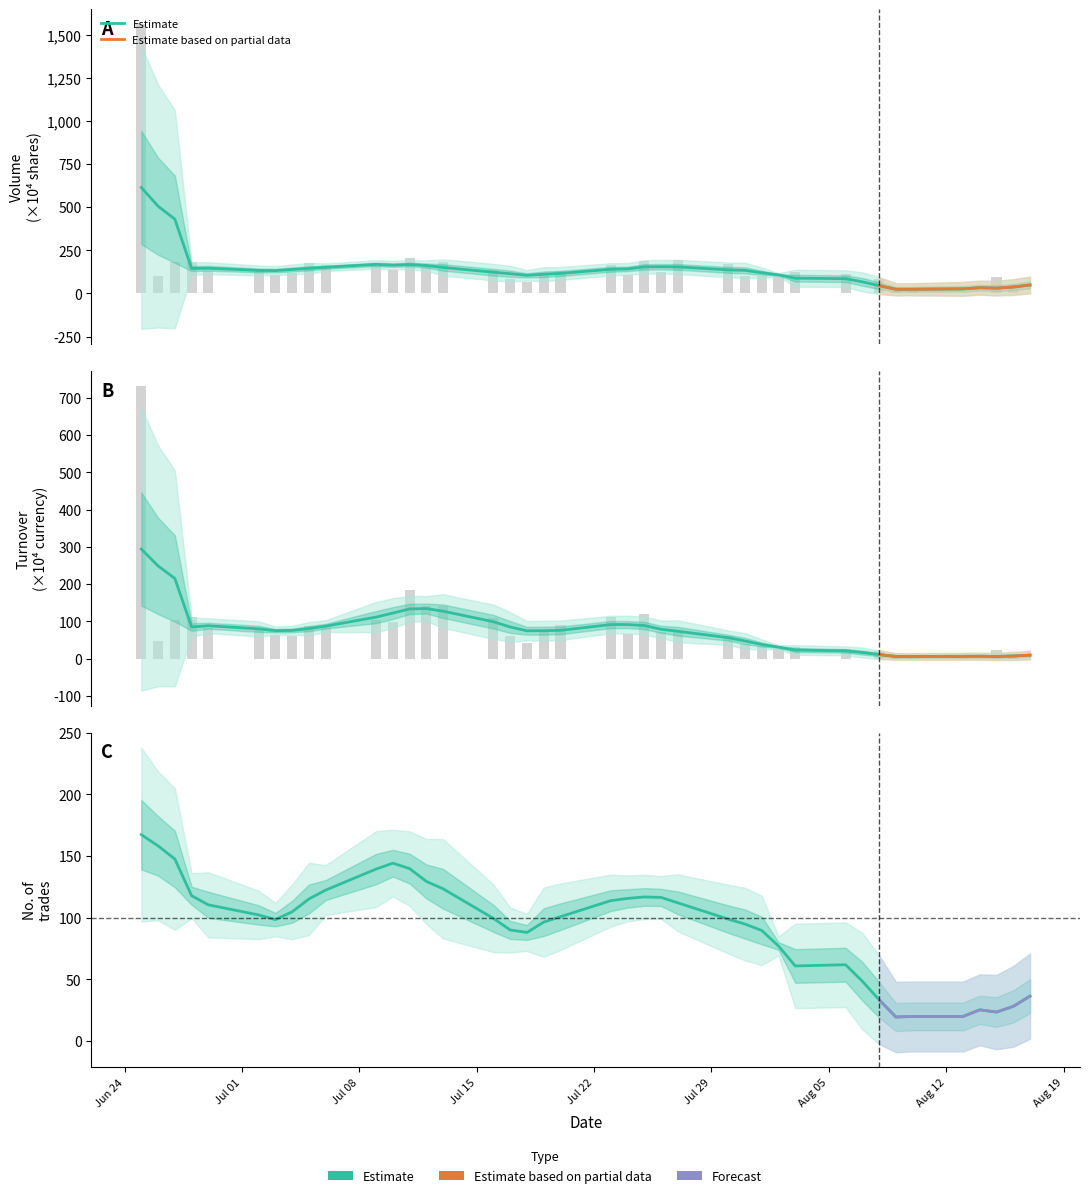

Reading right to left, list all the values displayed in this chart.

col_1: 0.5	48.0	97.2	2.2	3.8	13.3	14.3	85.4	2.0	110.4	122.0	106.3	99.5	98.7	171.7	190.8	121.3	185.0	104.1	166.7	132.5	109.8	65.7	80.9	134.1	179.5	153.6	204.0	136.0	163.1	162.1	175.2	121.0	105.3	128.9	130.2	180.3	184.4	98.0	1558.9
col_2: 0.1	5.9	22.6	0.4	0.8	3.0	4.5	21.4	0.5	25.8	30.6	26.7	33.1	39.2	60.9	77.5	71.2	119.2	65.9	110.9	90.4	71.2	41.9	61.5	109.2	141.2	142.0	183.0	97.2	104.1	85.5	88.1	62.1	63.8	79.9	81.1	113.2	103.9	47.3	731.3